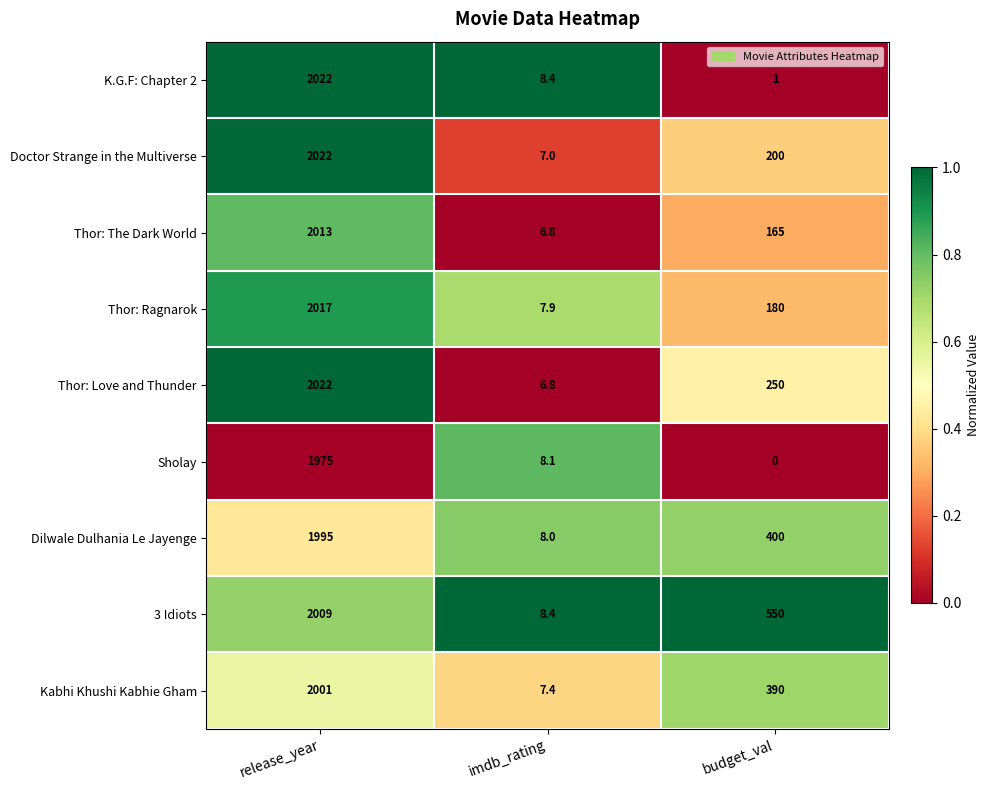

What is the spread (max minus min) of values at budget_val?

550.0